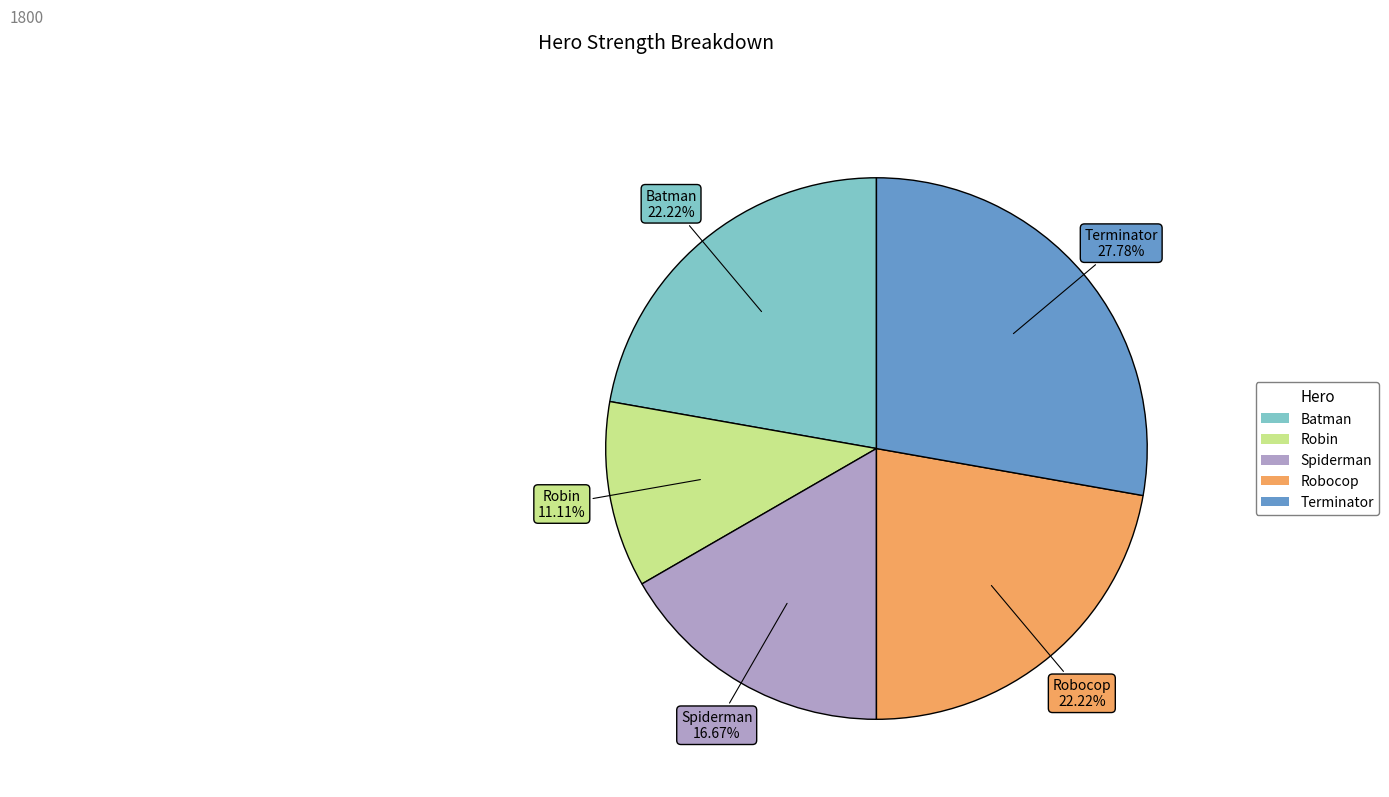

How much of the chart is everything except Spiderman?

83.3%